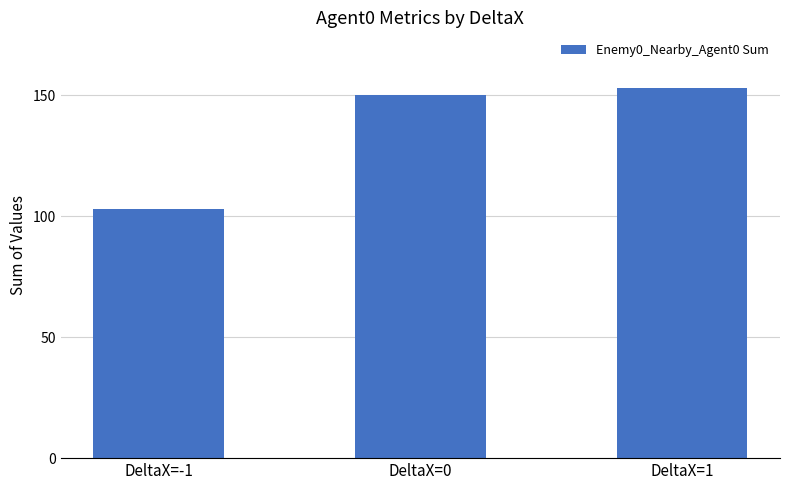

What is the change in value from DeltaX=-1 to DeltaX=0?

+47